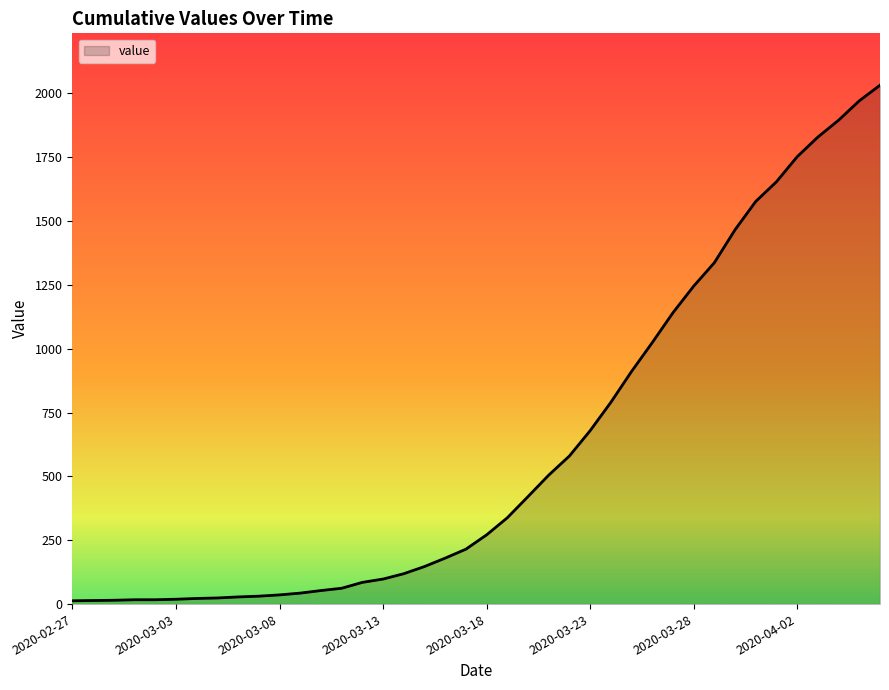

What is the difference between the maximum and minimum values?

2019